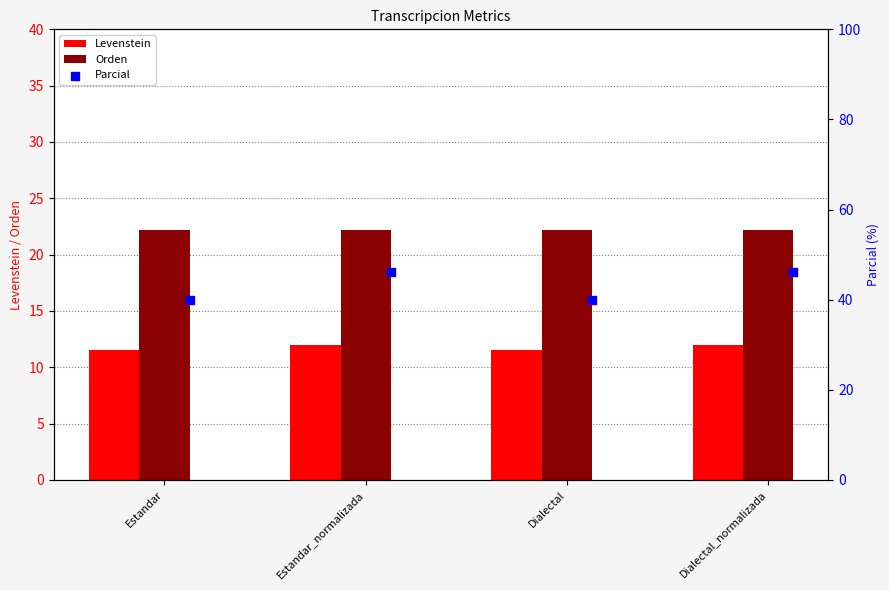

At how many categories does at least one series exceed 35?

4